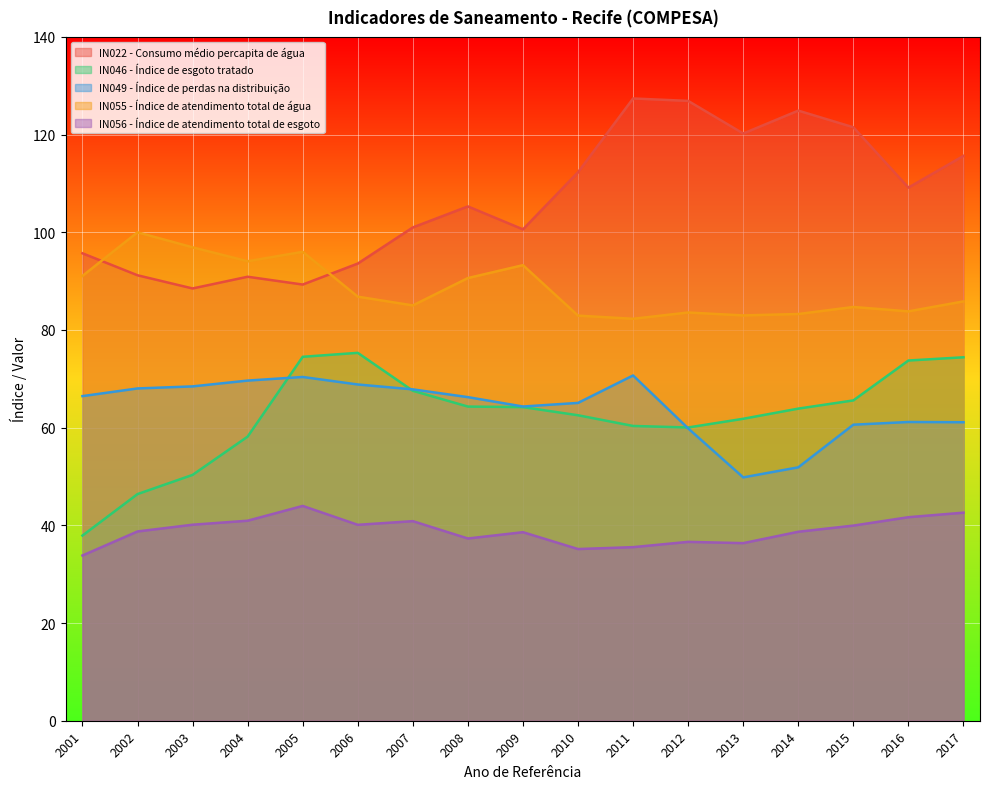

Where does the IN056 - Índice de atendimento total de esgoto series first go above 38?

2002